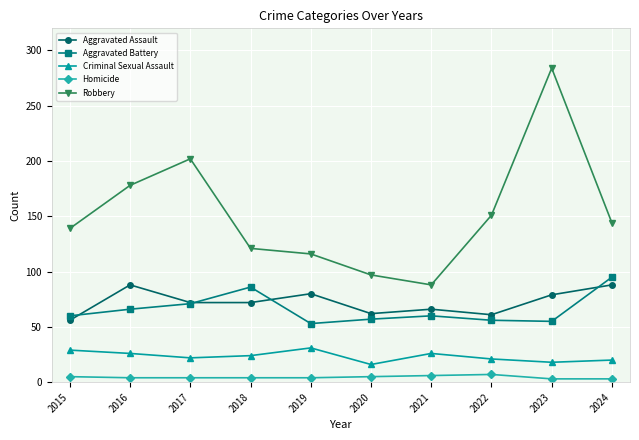

What value does the Aggravated Battery series have at 2018, to the nearest 10?

90